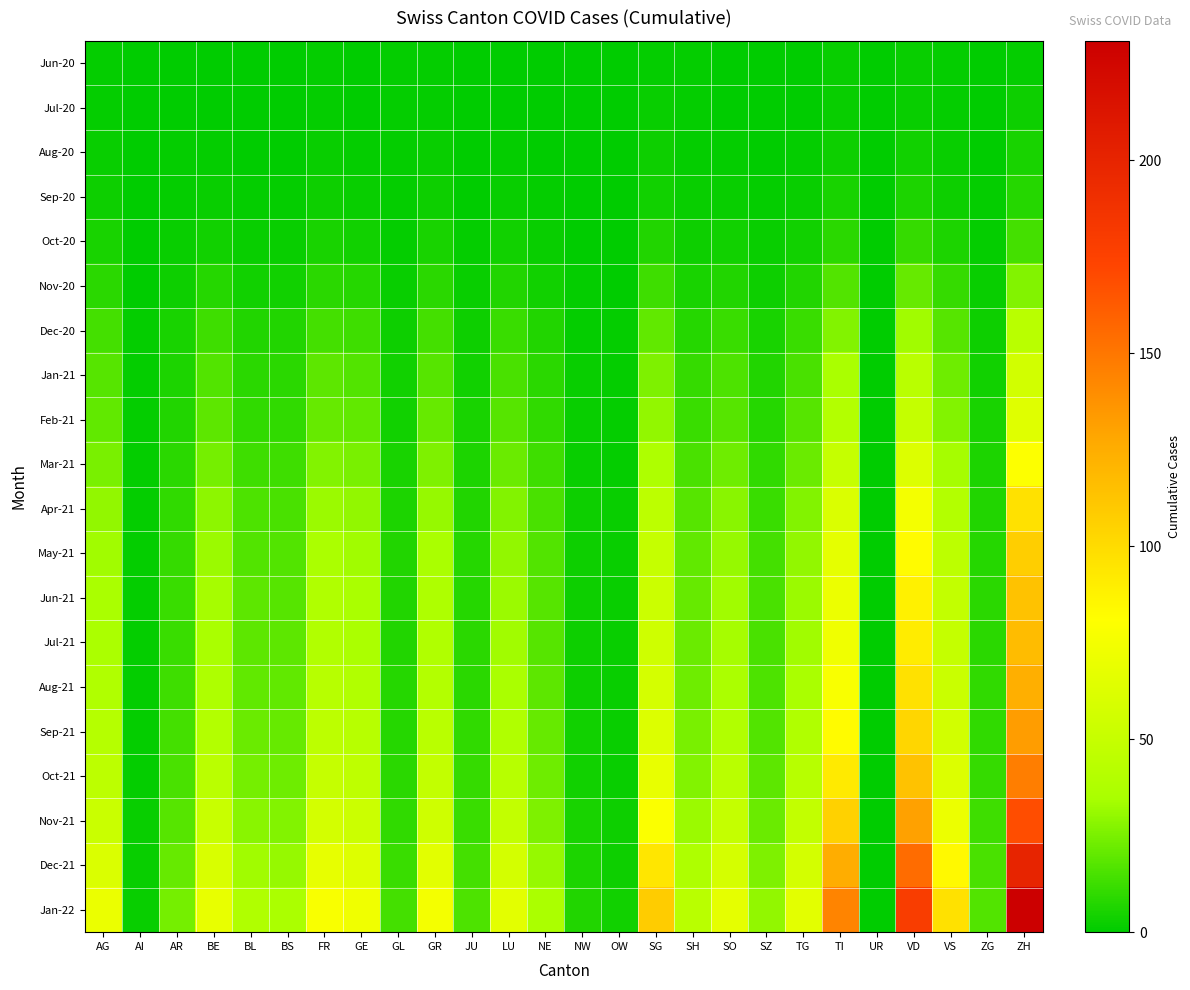

What is the total value across all series at LU?

489